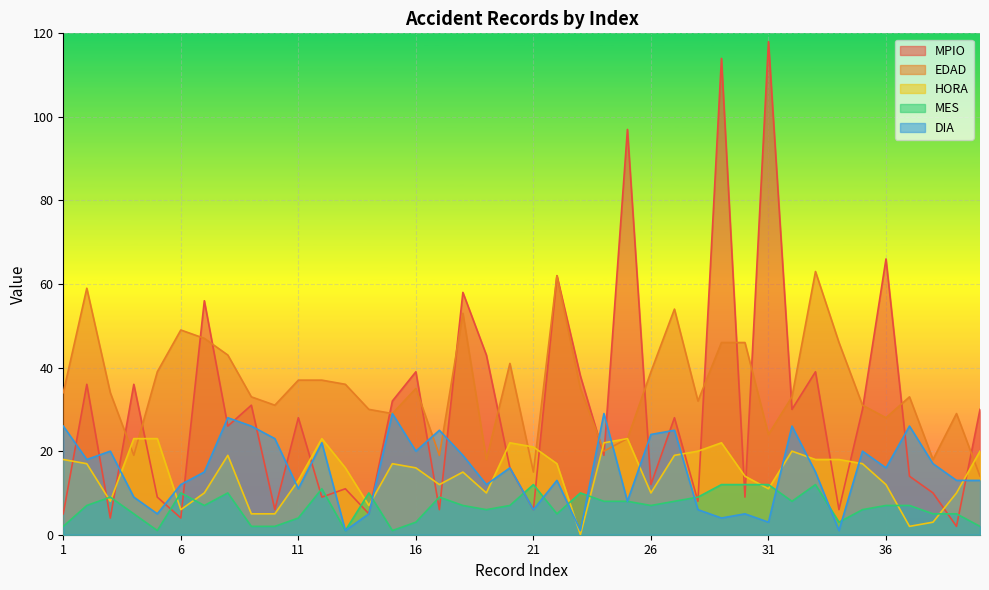

Reading left to right, transcribe all the data shown in this chart.

MPIO: 1=5	2=36	3=4	4=36	5=9	6=4	7=56	8=26	9=31	10=6	11=28	12=9	13=11	14=5	15=32	16=39	17=6	18=58	19=43	20=16	21=6	22=62	23=38	24=19	25=97	26=12	27=28	28=8	29=114	30=9	31=118	32=30	33=39	34=6	35=30	36=66	37=14	38=10	39=2	40=30
EDAD: 1=34	2=59	3=34	4=19	5=39	6=49	7=47	8=43	9=33	10=31	11=37	12=37	13=36	14=30	15=29	16=35	17=19	18=53	19=18	20=41	21=15	22=62	23=35	24=20	25=23	26=39	27=54	28=32	29=46	30=46	31=24	32=33	33=63	34=46	35=31	36=28	37=33	38=18	39=29	40=14
HORA: 1=18	2=17	3=8	4=23	5=23	6=6	7=10	8=19	9=5	10=5	11=13	12=23	13=16	14=7	15=17	16=16	17=12	18=15	19=10	20=22	21=21	22=17	23=0	24=22	25=23	26=10	27=19	28=20	29=22	30=14	31=11	32=20	33=18	34=18	35=17	36=12	37=2	38=3	39=10	40=20
MES: 1=2	2=7	3=9	4=5	5=1	6=10	7=7	8=10	9=2	10=2	11=4	12=11	13=1	14=10	15=1	16=3	17=9	18=7	19=6	20=7	21=12	22=5	23=10	24=8	25=8	26=7	27=8	28=9	29=12	30=12	31=12	32=8	33=12	34=3	35=6	36=7	37=7	38=5	39=5	40=2
DIA: 1=26	2=18	3=20	4=9	5=5	6=12	7=15	8=28	9=26	10=23	11=11	12=22	13=1	14=5	15=29	16=20	17=25	18=19	19=12	20=16	21=6	22=13	23=1	24=29	25=8	26=24	27=25	28=6	29=4	30=5	31=3	32=26	33=15	34=1	35=20	36=16	37=26	38=17	39=13	40=13